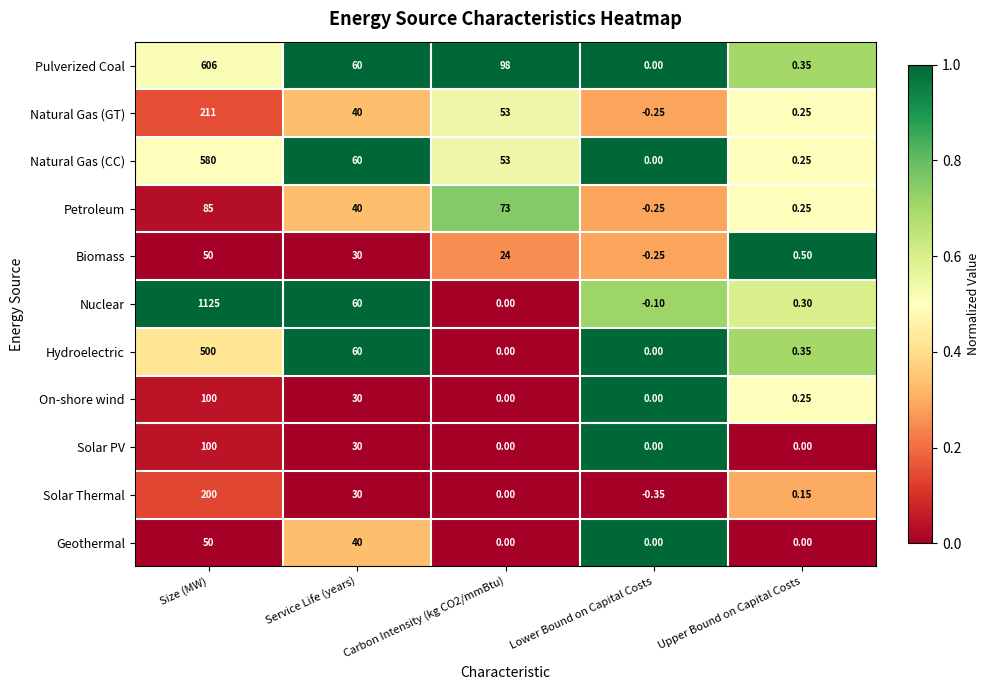

Between Carbon Intensity (kg CO2/mmBtu) and Lower Bound on Capital Costs, which series saw the biggest shift?

Pulverized Coal